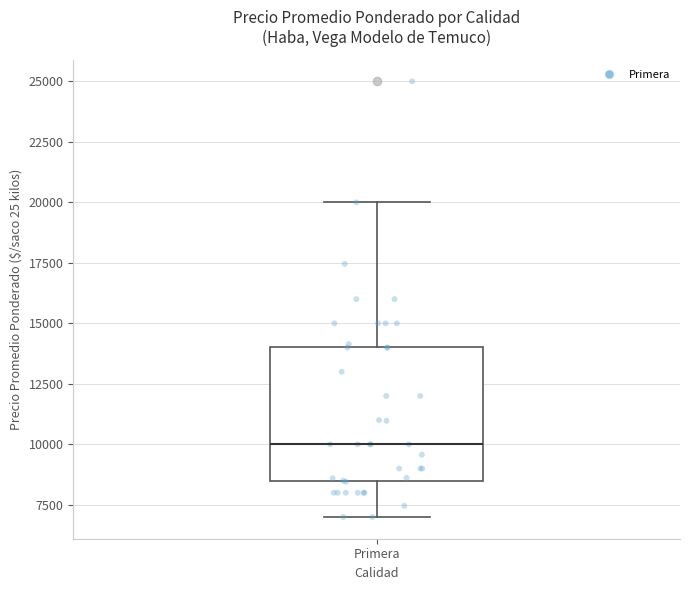

Read this box plot against the y-axis: the position of the median line, the range covered by the box, and the ends of both whiskers. The values are not printed on the chart, so give them approximately, as read against the axis.

median 10000, box 8500 to 14000, whiskers 7000 to 20000